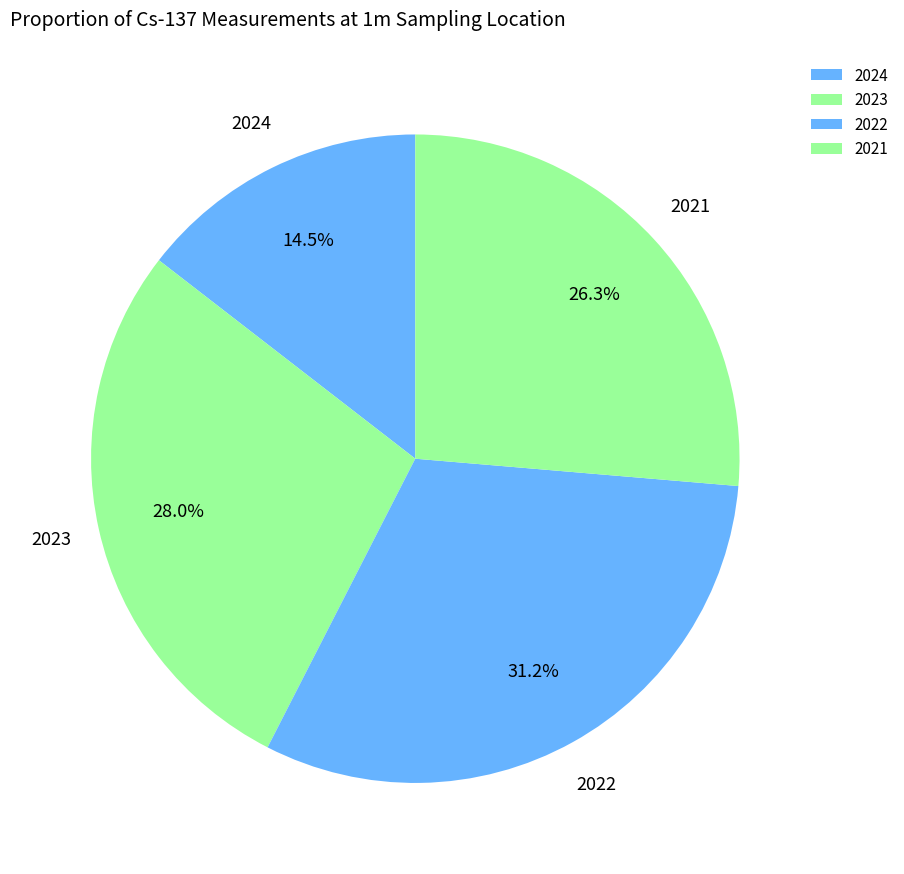

Which category has the smallest portion of the pie?

2024